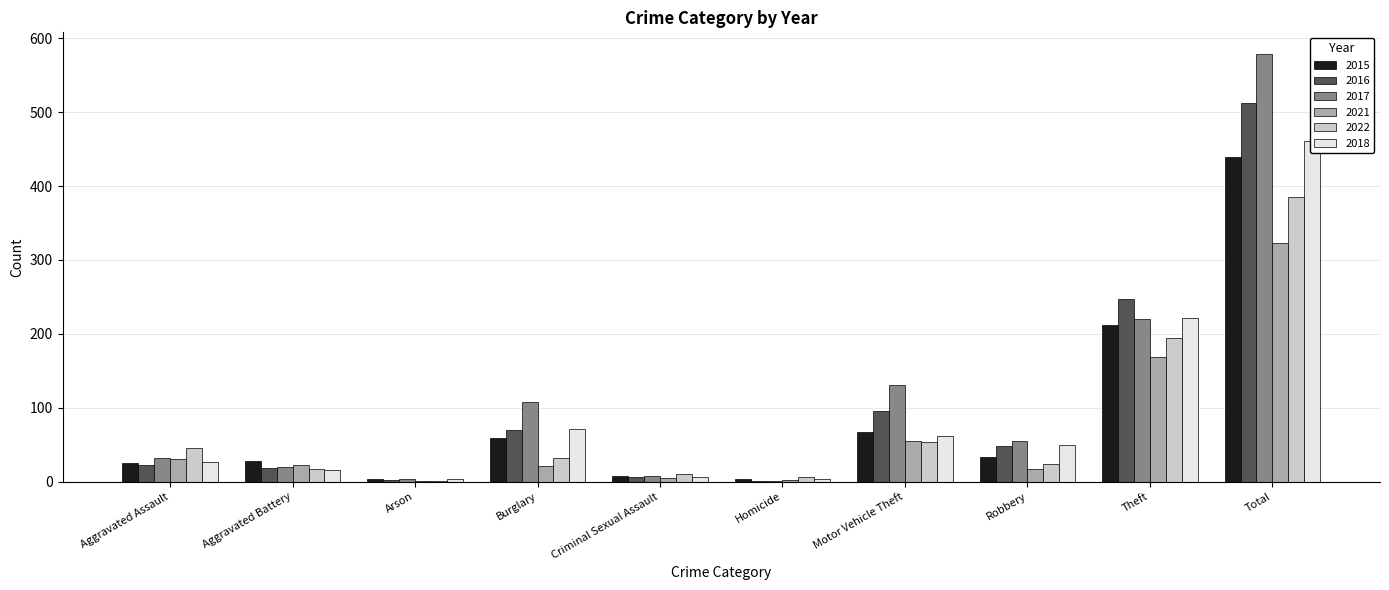

What is the difference between the second highest and second lowest values in the 2022 series?

189